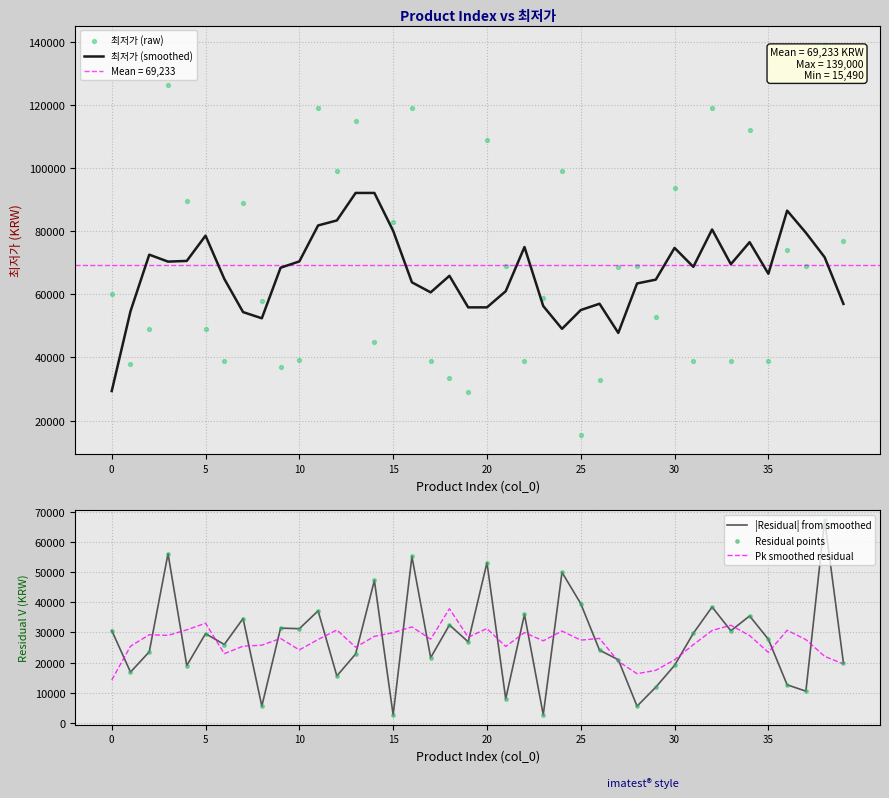

What are all the series names shown in the legend?

최저가 (smoothed), 최저가 (raw), |Residual| from smoothed, Pk smoothed residual, Residual points